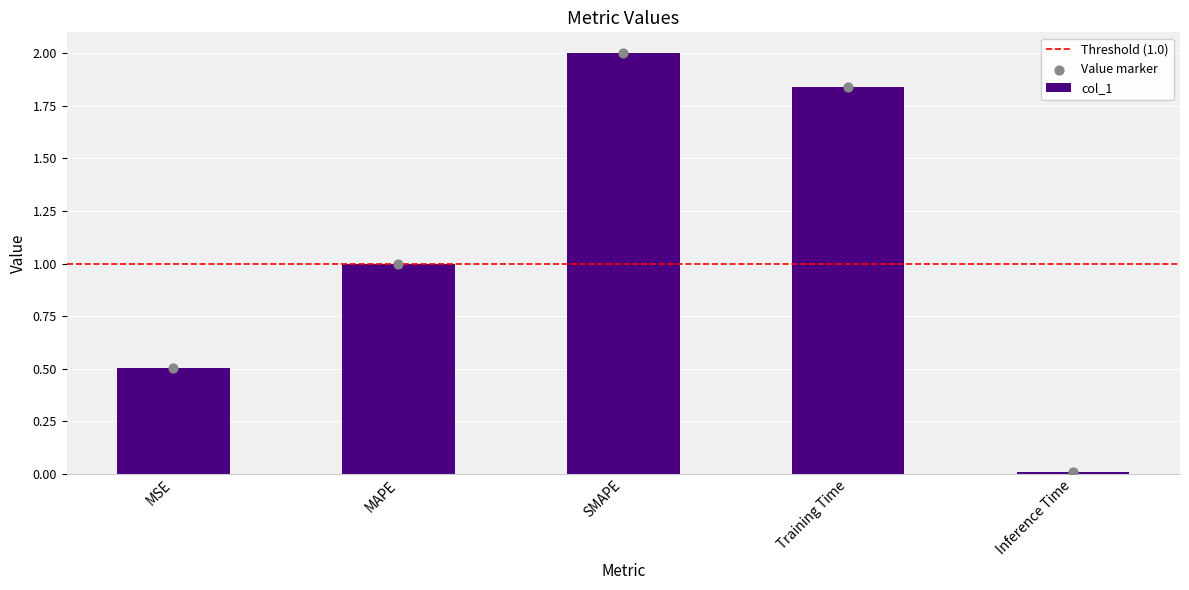

What is the change in value from MAPE to SMAPE?

+1.0